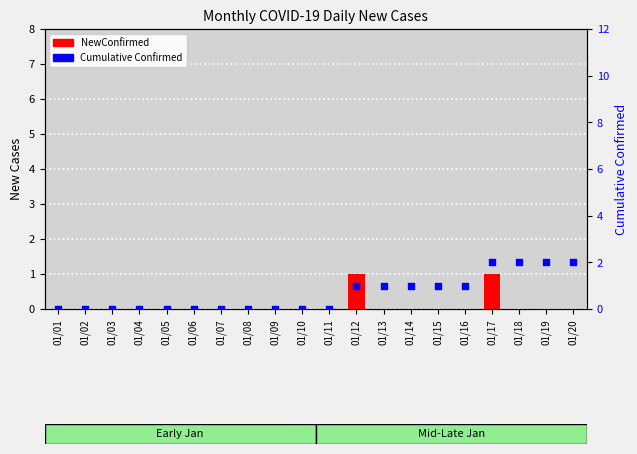

Which series has the largest total across all categories?

Cumulative Confirmed